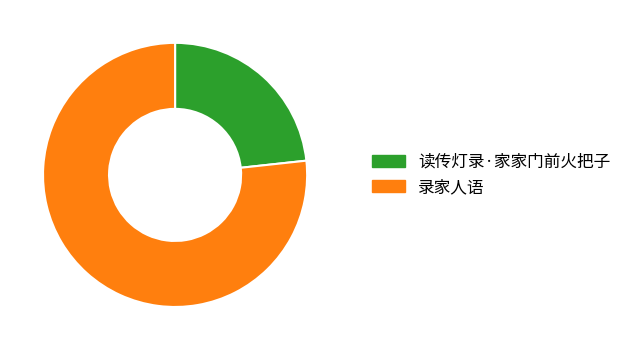

Which category has the smallest portion of the pie?

读传灯录·家家门前火把子